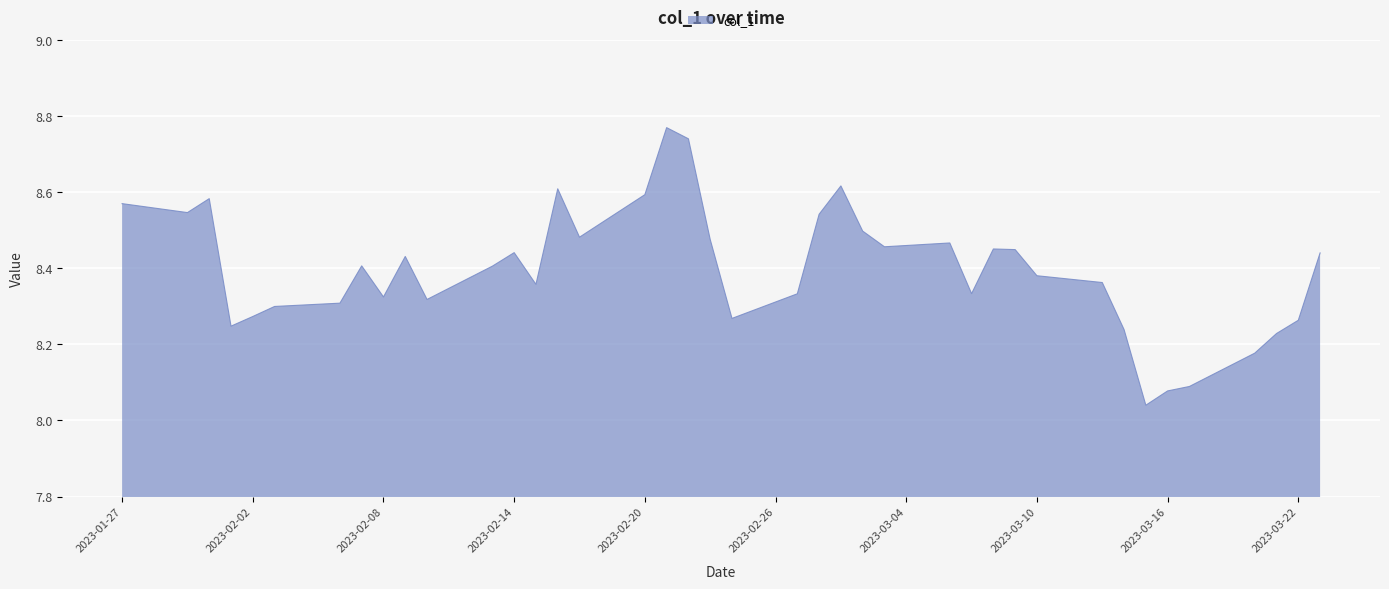

What is the difference between the maximum and minimum values?

0.7